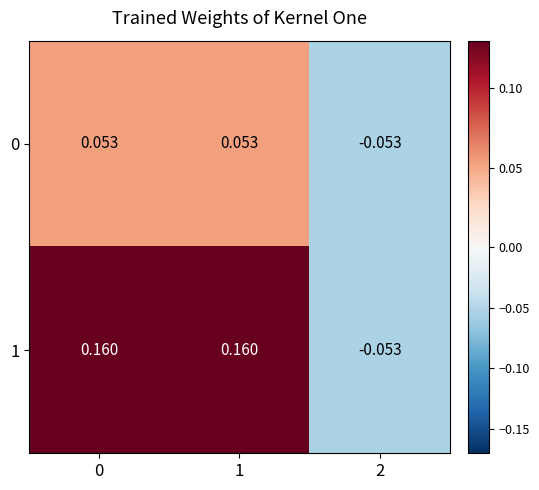

Is the value of 0 at 2 greater than the value of 1 at 0?

No